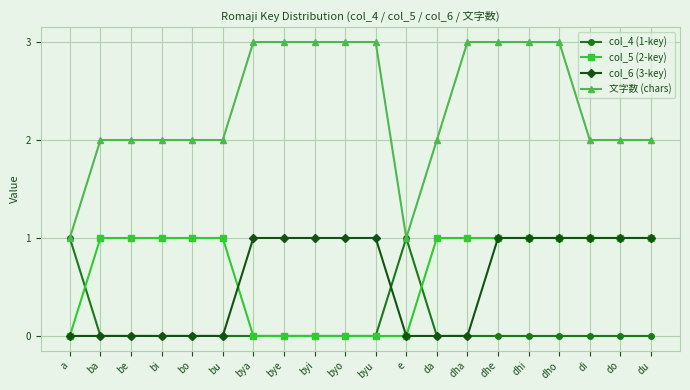

What position from the left is bu?

6